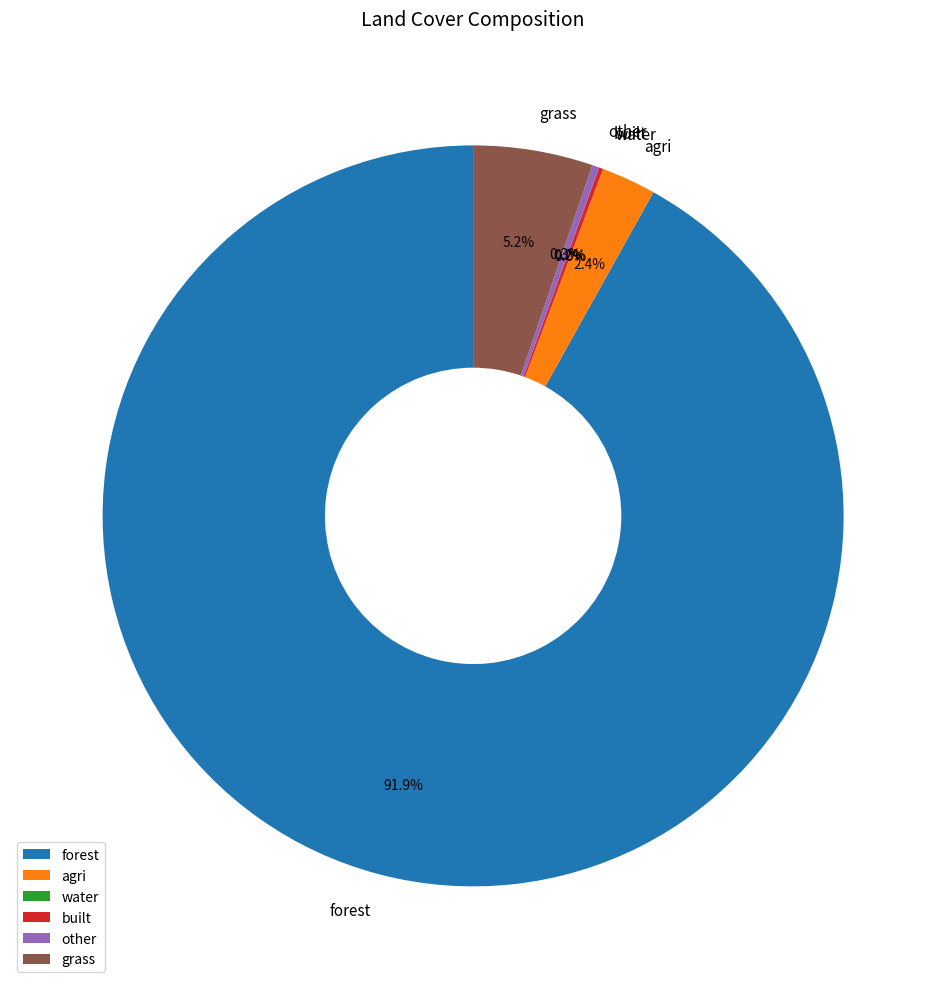

Between 11 and grass, which is larger?

grass